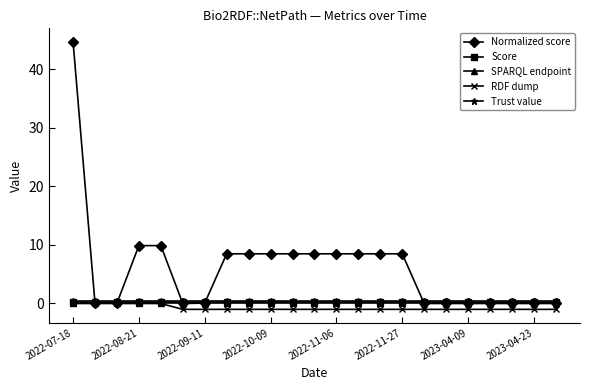

Which series has the largest total across all categories?

Normalized score